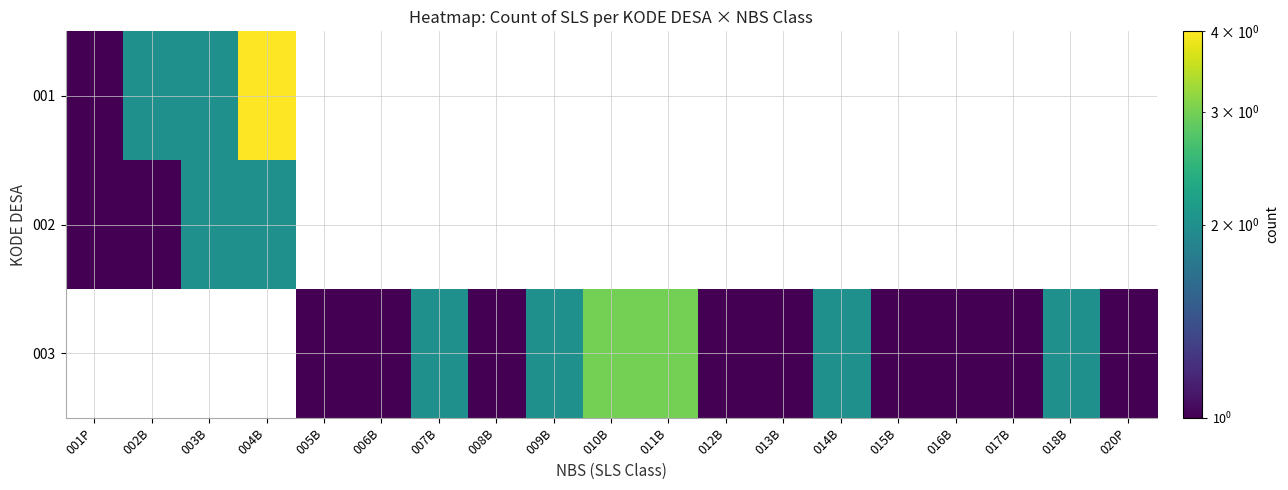

Is it true that 003 equals 5.3 at 010B?

False